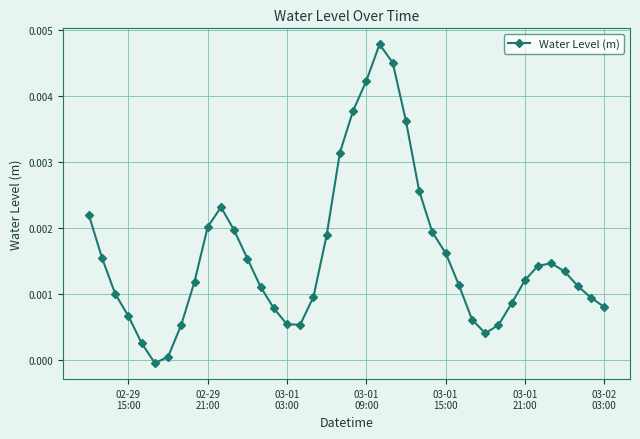

True or false: there are more than 2 points higher than both neighbors.

True